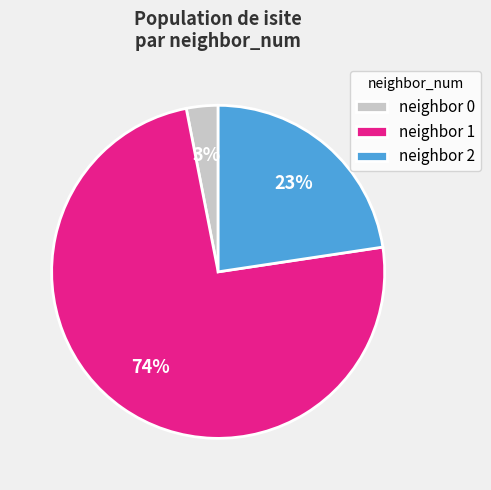

Does any single category account for the majority?

Yes